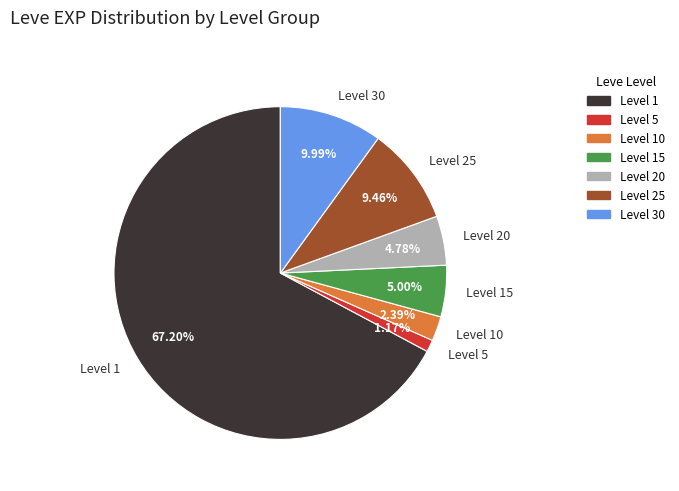

Does Level 1 represent more than half of the total?

Yes